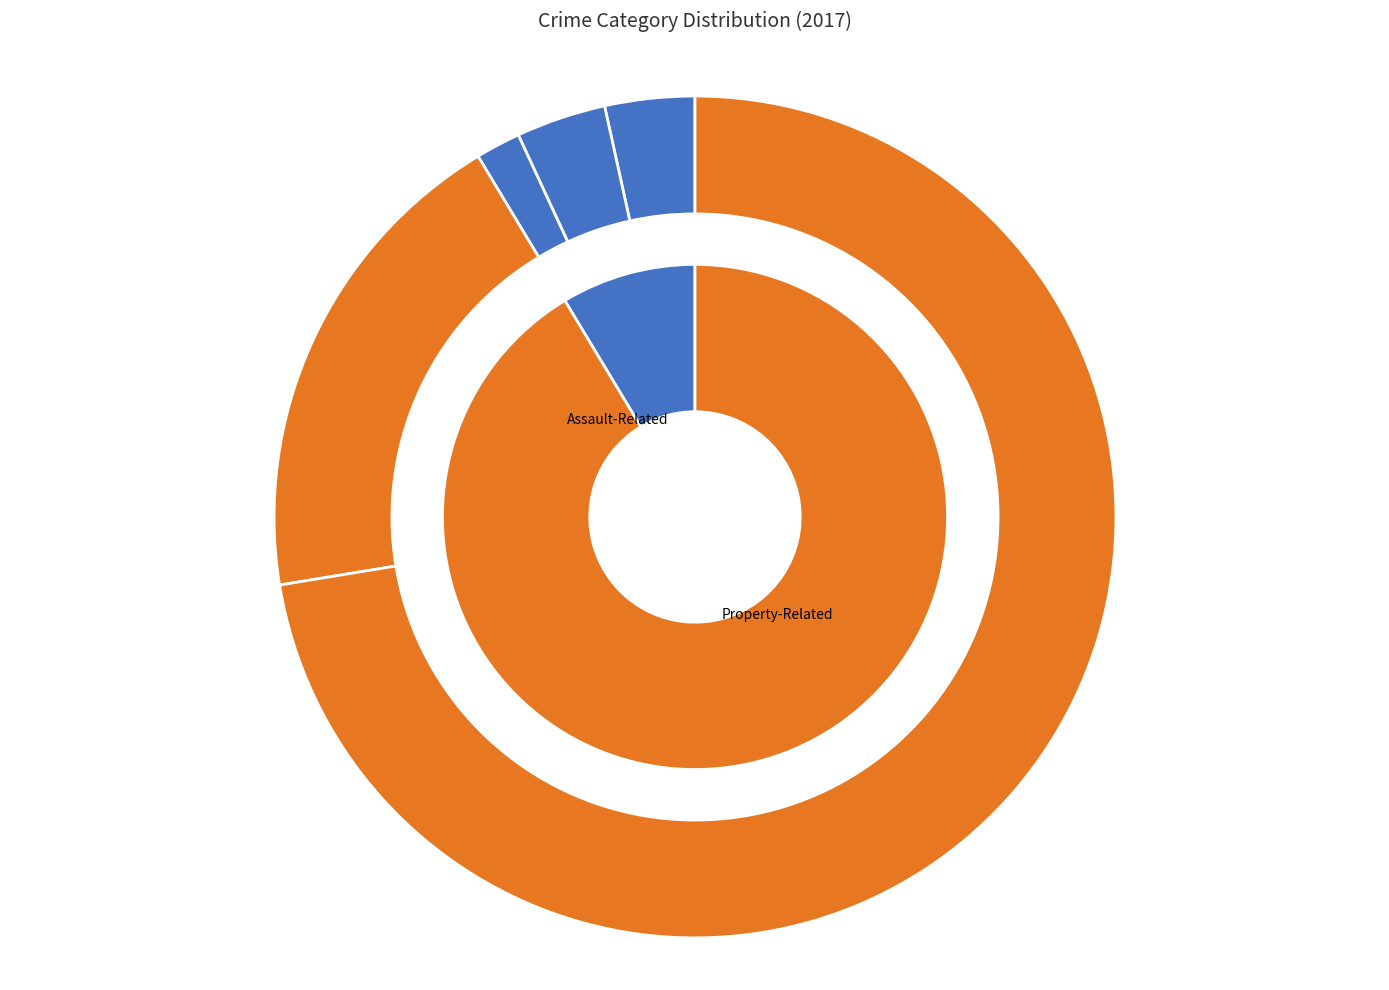

Do Theft and Aggravated Assault together represent more than half of the pie?

Yes